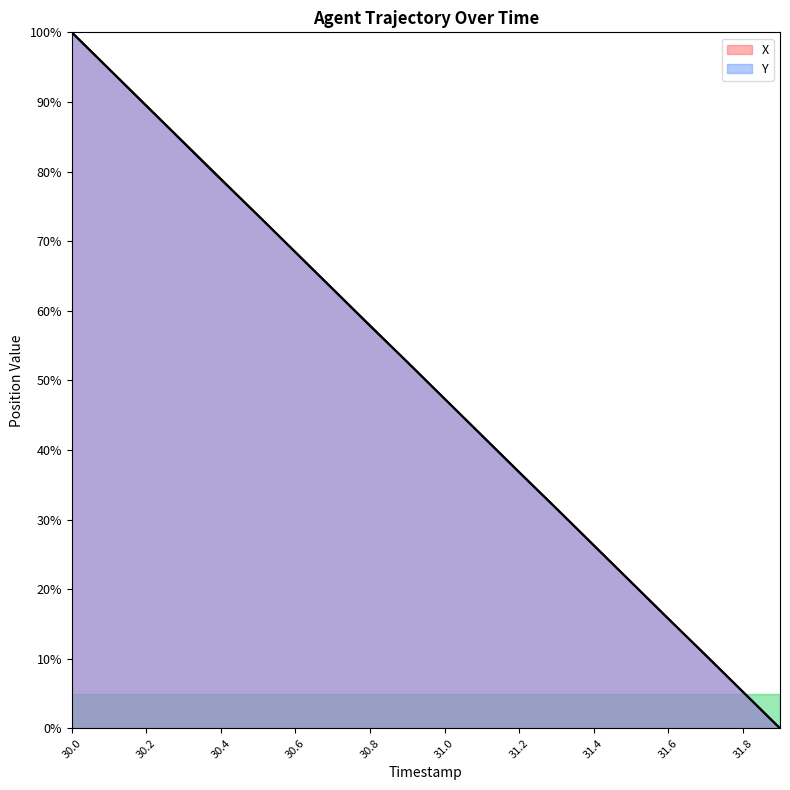

Between 31.4 and 31.0, which is larger?

31.0